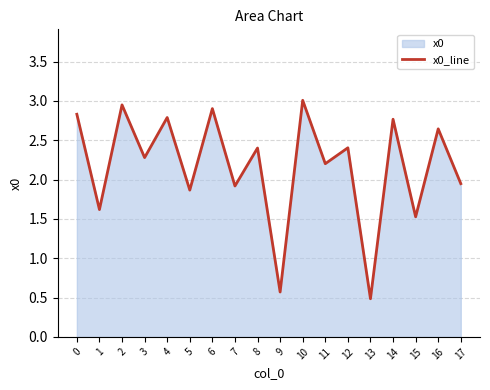

Which has a higher value, 11 or 9?

11